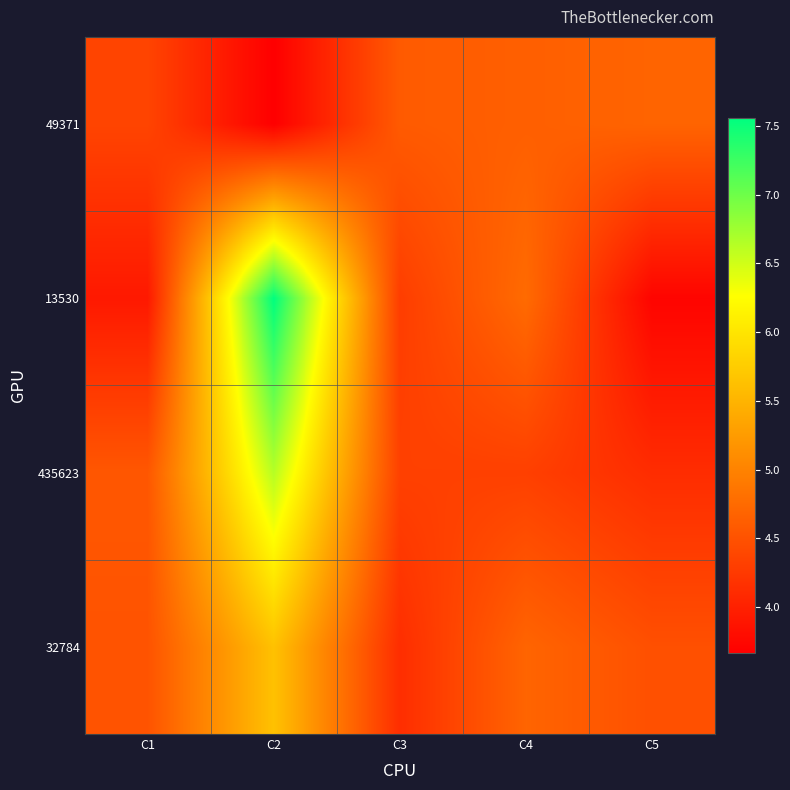

Which series has the widest spread of values?

13530